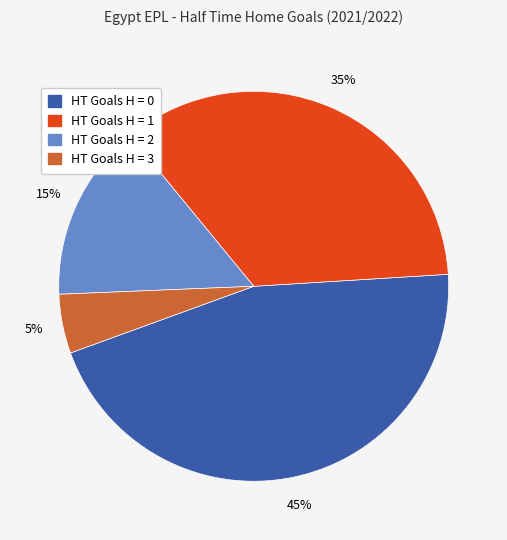

Rank the categories by value from highest to lowest.

HT Goals H = 0, HT Goals H = 1, HT Goals H = 2, HT Goals H = 3